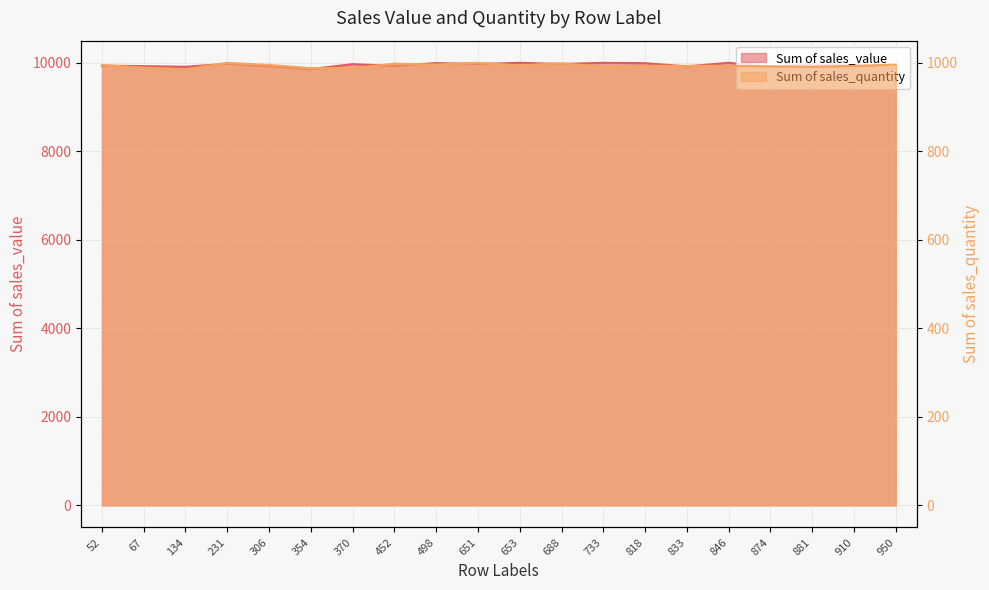

Where is the first local maximum for Sum of sales_quantity?

231